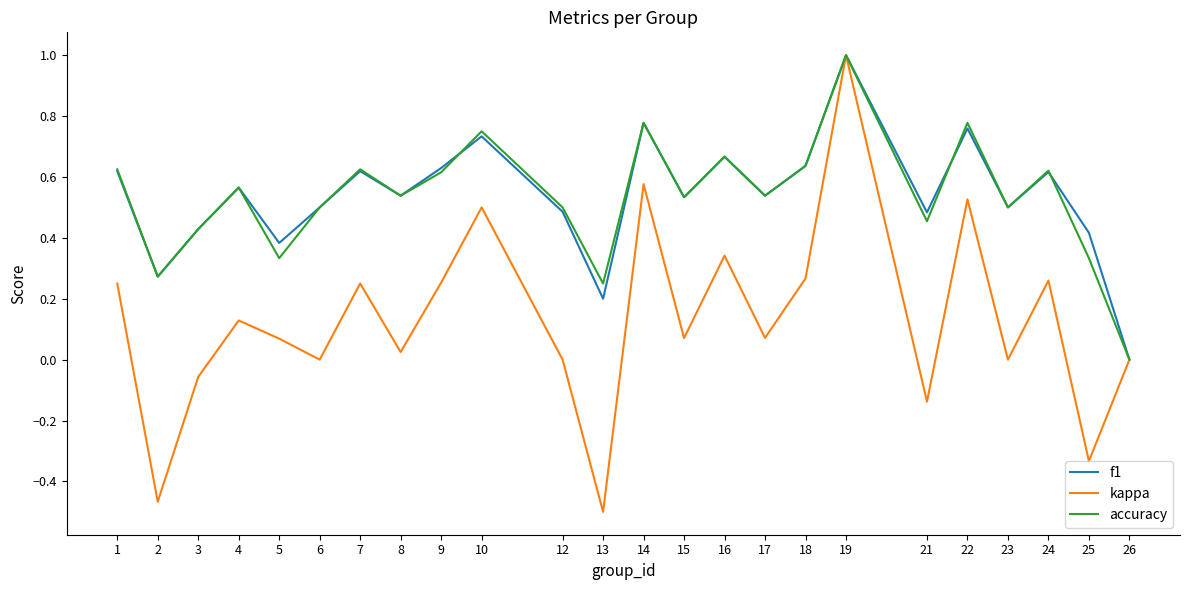

At which category is the sum across all series the highest?

19